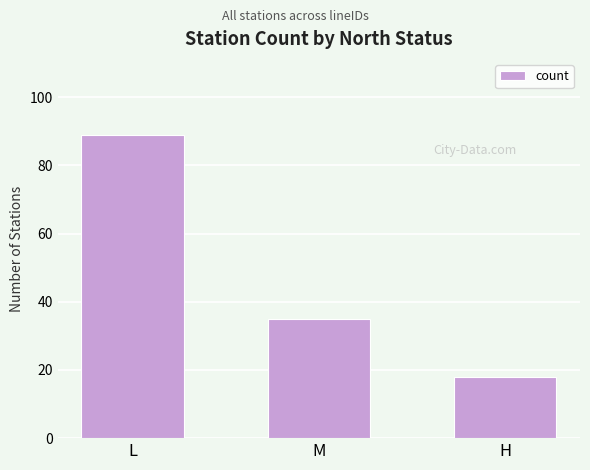

Count the number of categories in the chart.

3